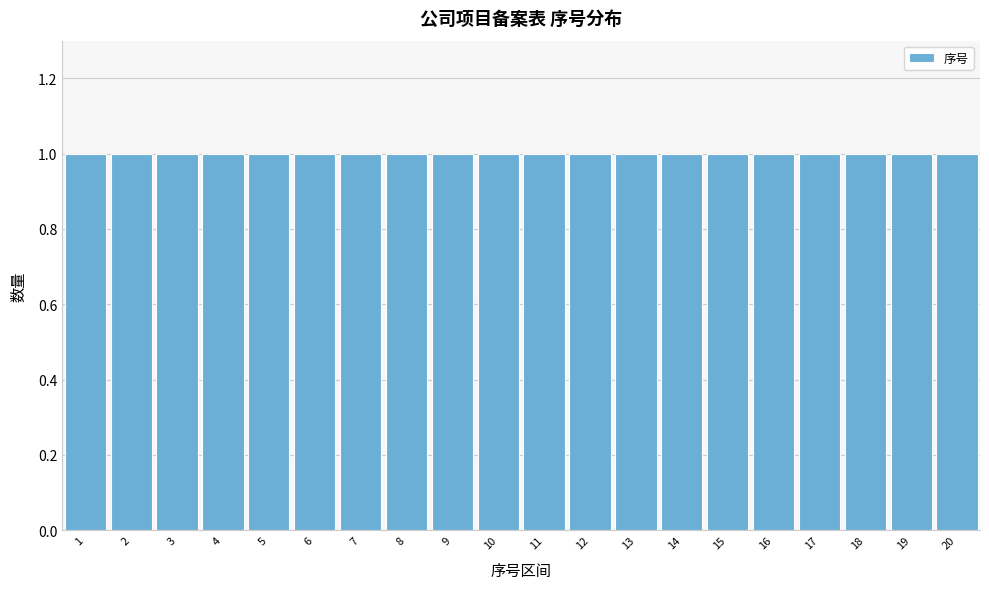

Reading left to right, list every bar in this chart as the range it spans on the x-axis followed by its height. The values are not printed on the chart, so give them approximately, as read against the axis.

0.5 to 1.5: 1
1.5 to 2.5: 1
2.5 to 3.5: 1
3.5 to 4.5: 1
4.5 to 5.5: 1
5.5 to 6.5: 1
6.5 to 7.5: 1
7.5 to 8.5: 1
8.5 to 9.5: 1
9.5 to 10.5: 1
10.5 to 11.5: 1
11.5 to 12.5: 1
12.5 to 13.5: 1
13.5 to 14.5: 1
14.5 to 15.5: 1
15.5 to 16.5: 1
16.5 to 17.5: 1
17.5 to 18.5: 1
18.5 to 19.5: 1
19.5 to 20.5: 1